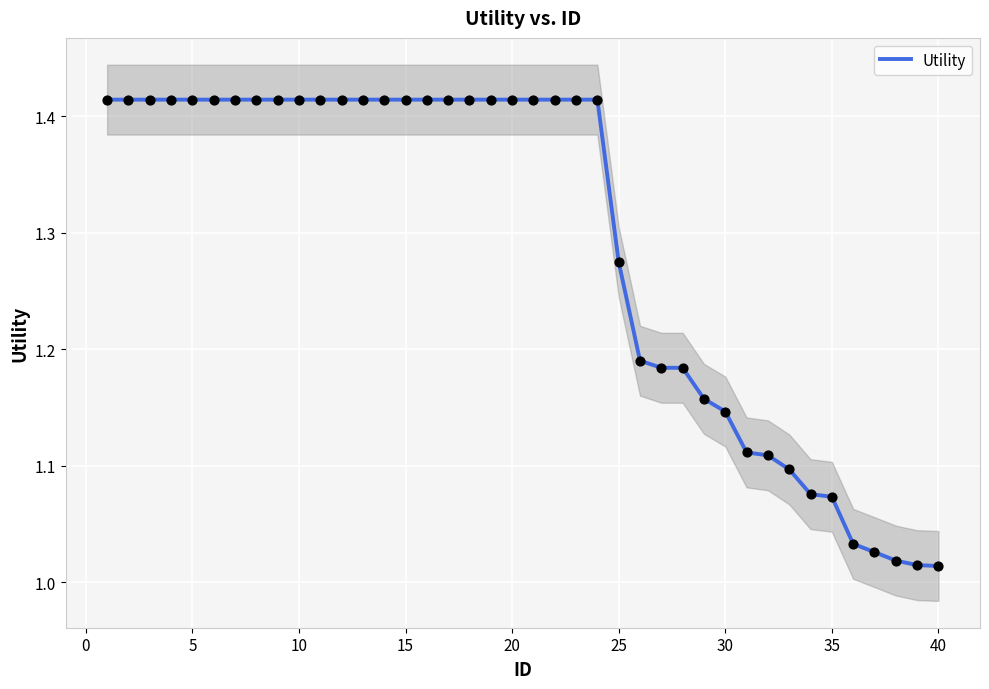

The Utility series shows 1.5 at 40. True or false?

False